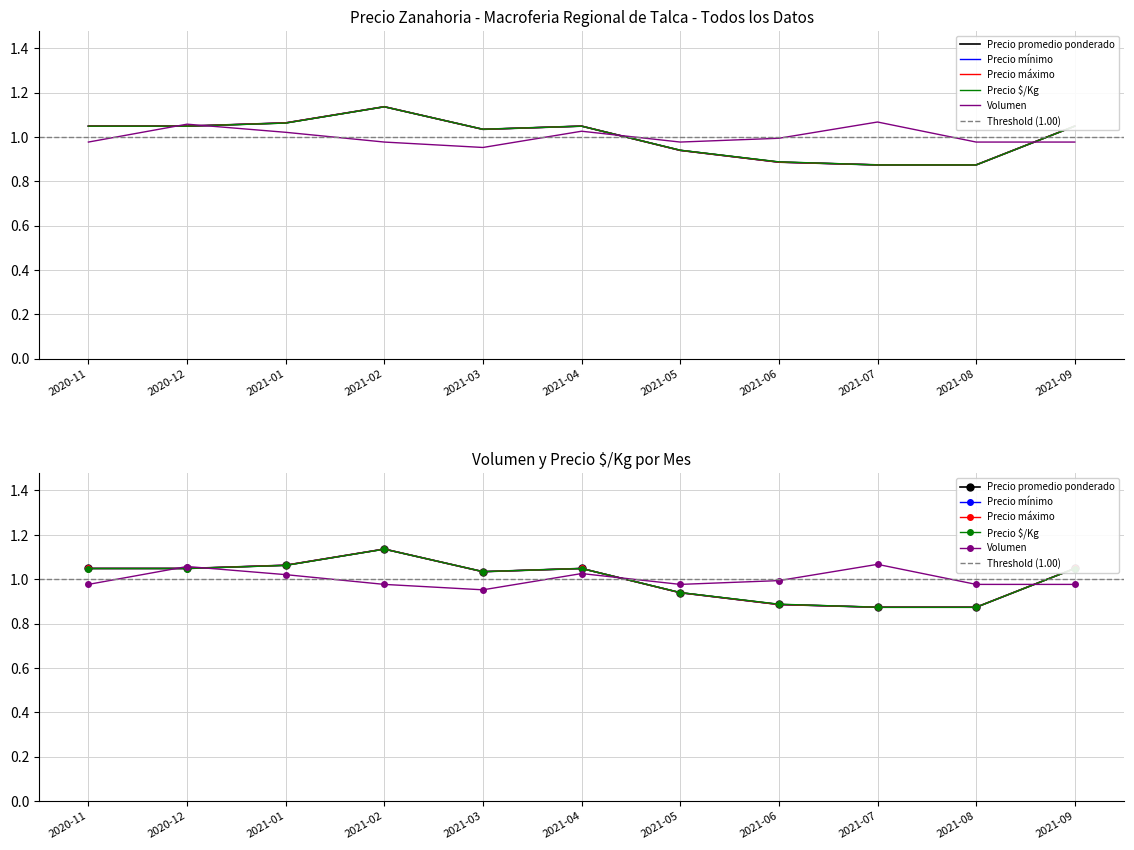

What is the label of the 6th point from the right?

2021-04